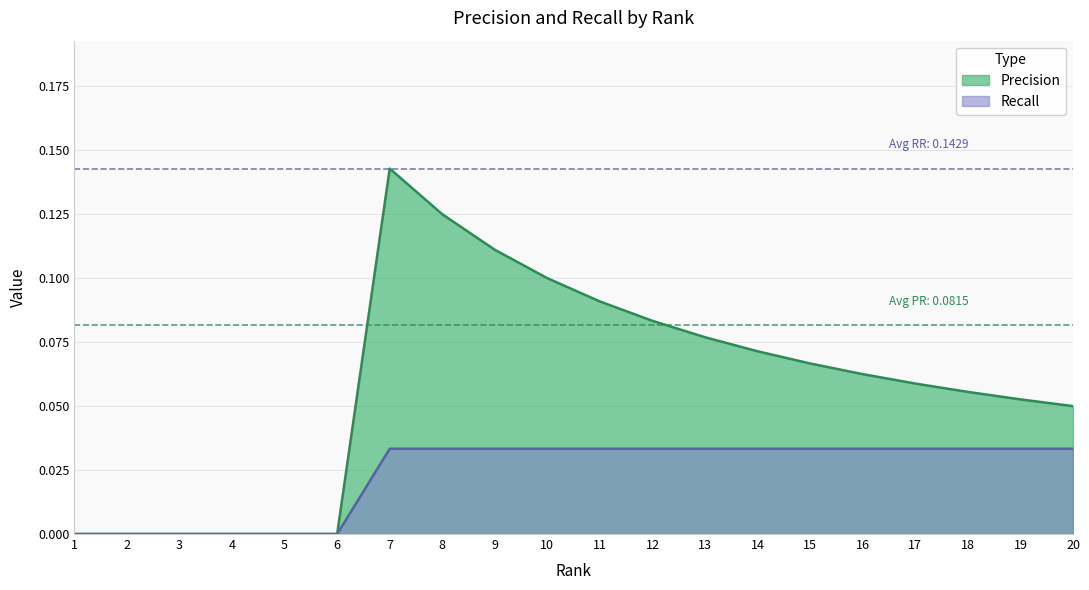

How many positive values does the Recall series have?

14